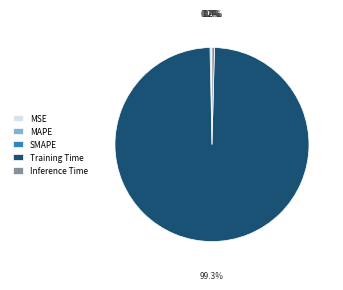

What is the largest slice in the pie chart?

Training Time